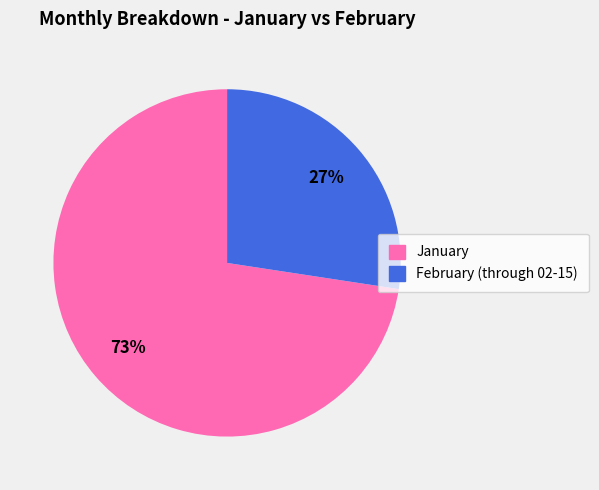

Is there a majority slice in this chart?

Yes